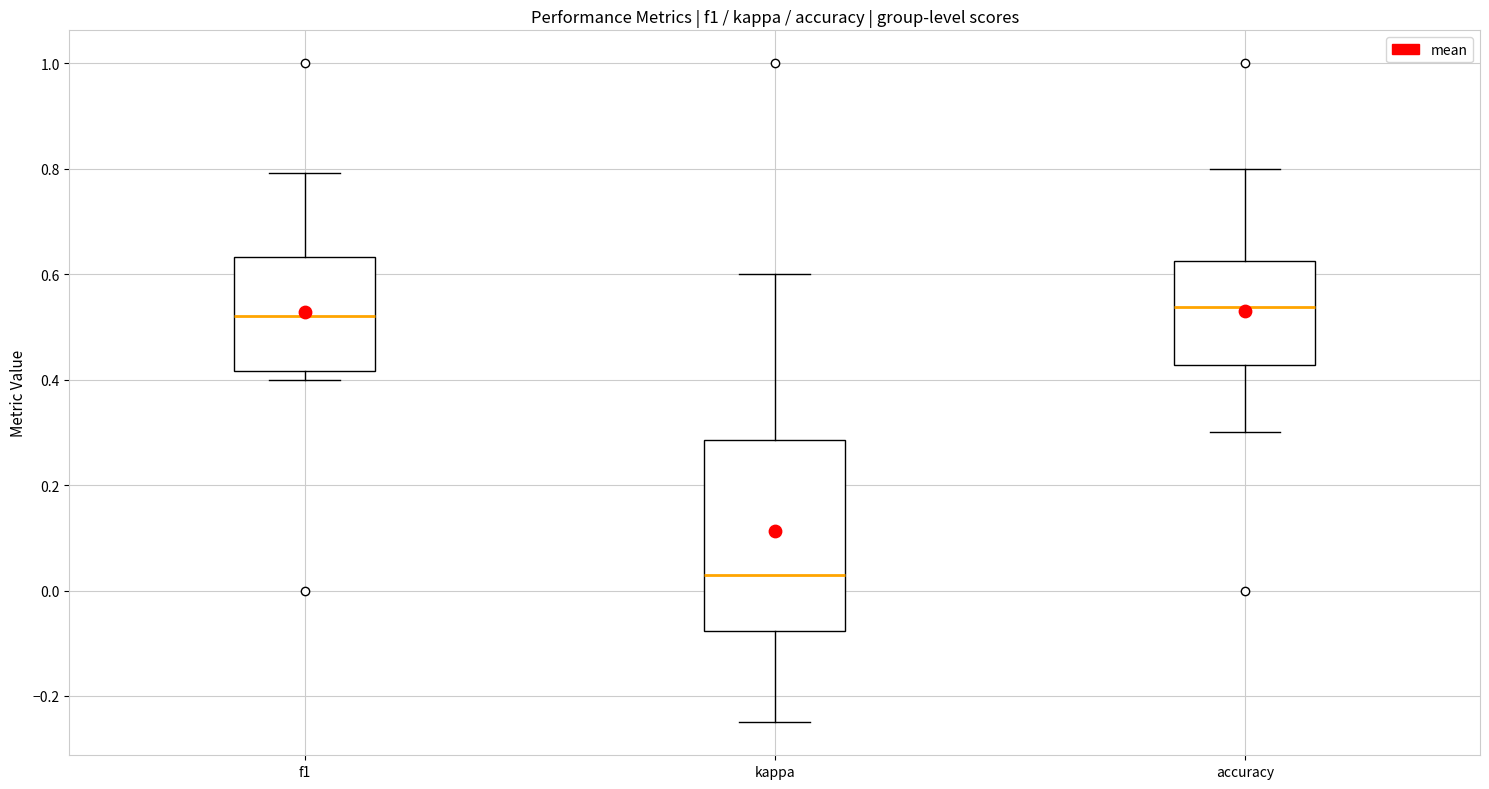

Where is the lower edge of the box for accuracy on the y-axis? The values are not printed on the chart, so give them approximately, as read against the axis.

0.42